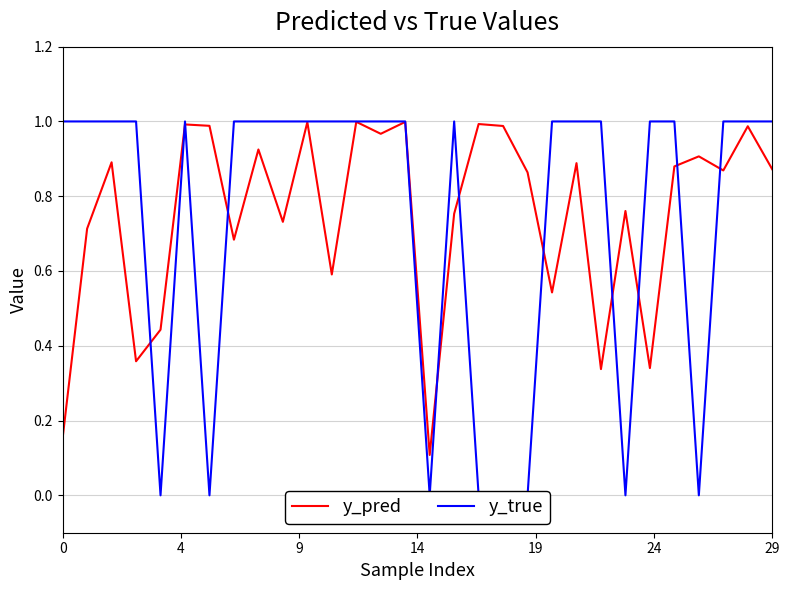

At how many categories does at least one series exceed 0?

30